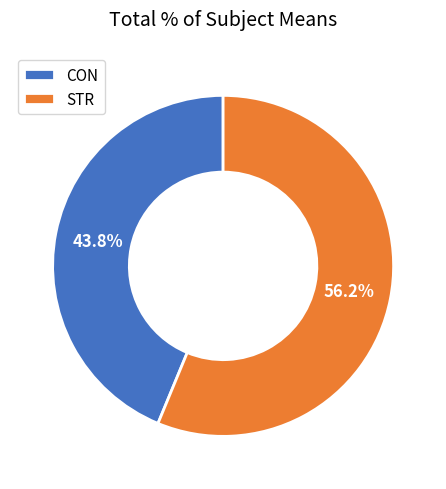

To the nearest percent, what portion does STR represent?

56%